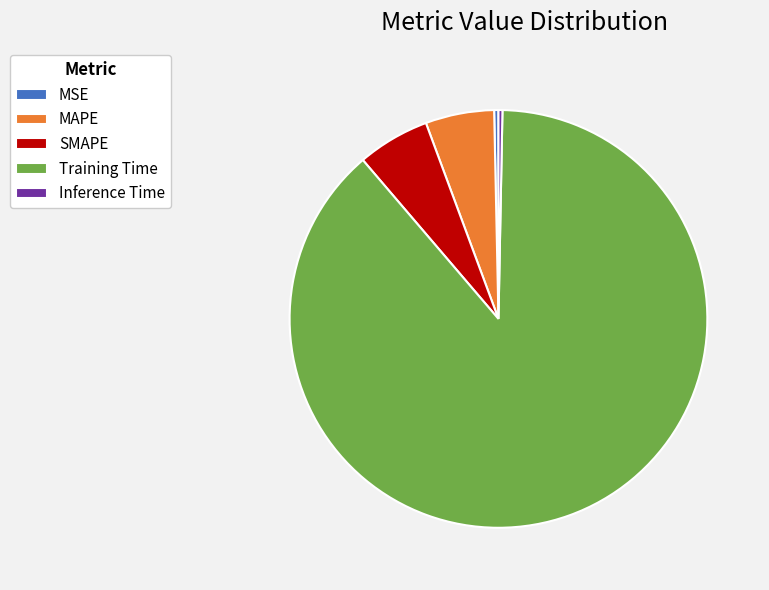

Is there a majority slice in this chart?

Yes